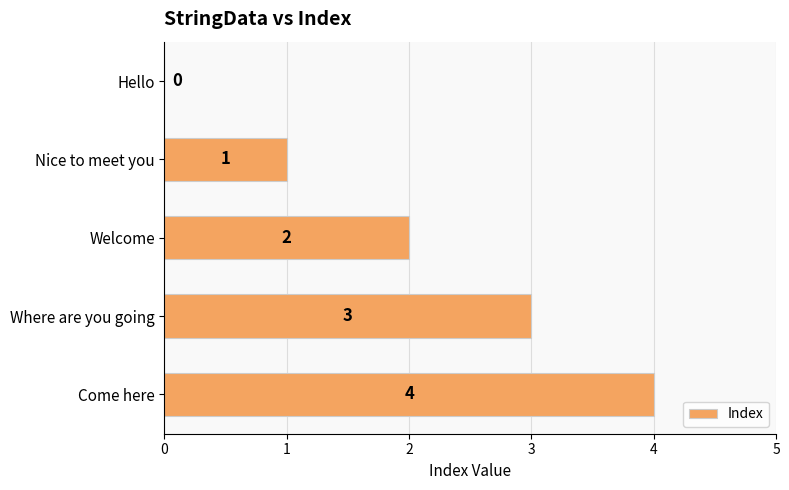

Read the value at Come here.

4